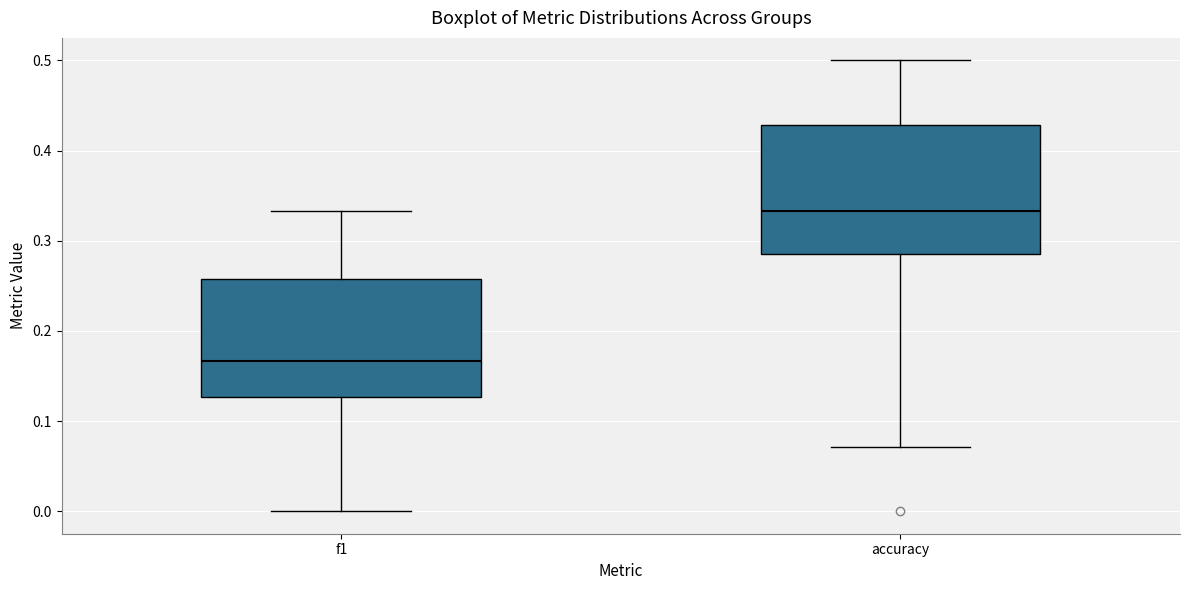

Reading left to right, read every box against the y-axis: the position of its median line, the range the box covers, and the ends of its whiskers. The values are not printed on the chart, so give them approximately, as read against the axis.

f1: median 0.17, box 0.13 to 0.26, whiskers 0.00 to 0.33
accuracy: median 0.33, box 0.29 to 0.43, whiskers 0.07 to 0.50